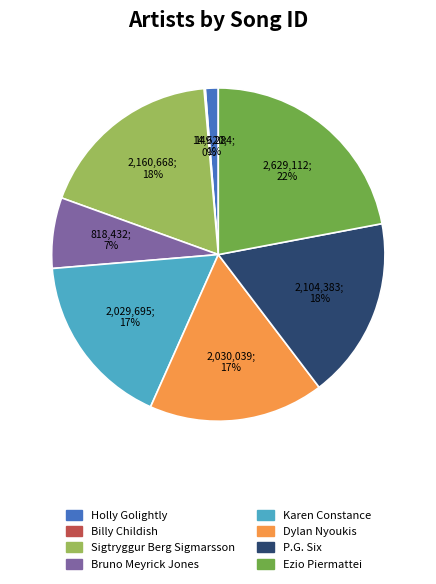

Which category has the biggest portion of the pie?

Ezio Piermattei